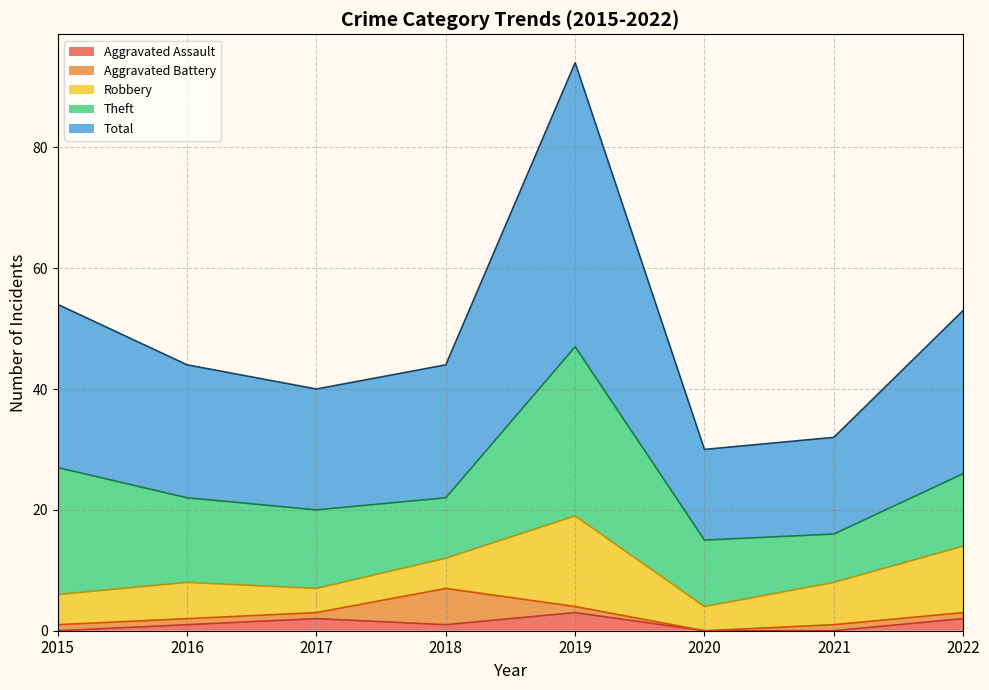

At 2016, list the series in order from smallest to largest.

Aggravated Assault, Aggravated Battery, Robbery, Theft, Total